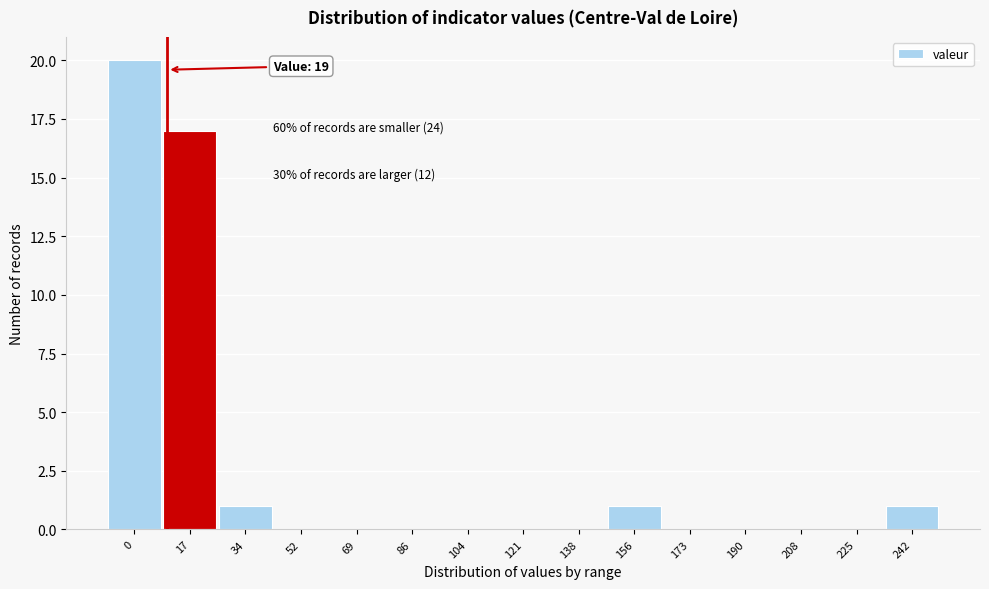

Reading left to right, transcribe all the data shown in this chart.

0=20	17=17	34=1	52=0	69=0	86=0	104=0	121=0	138=0	156=1	173=0	190=0	208=0	225=0	242=1